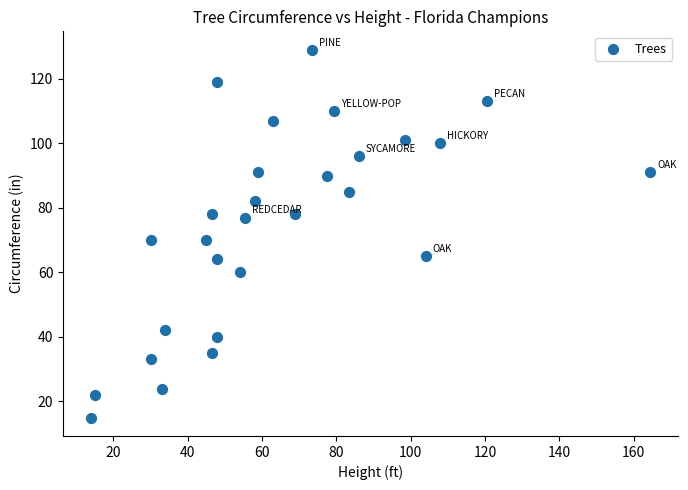

What is the range of Y values (max minus min)?

114